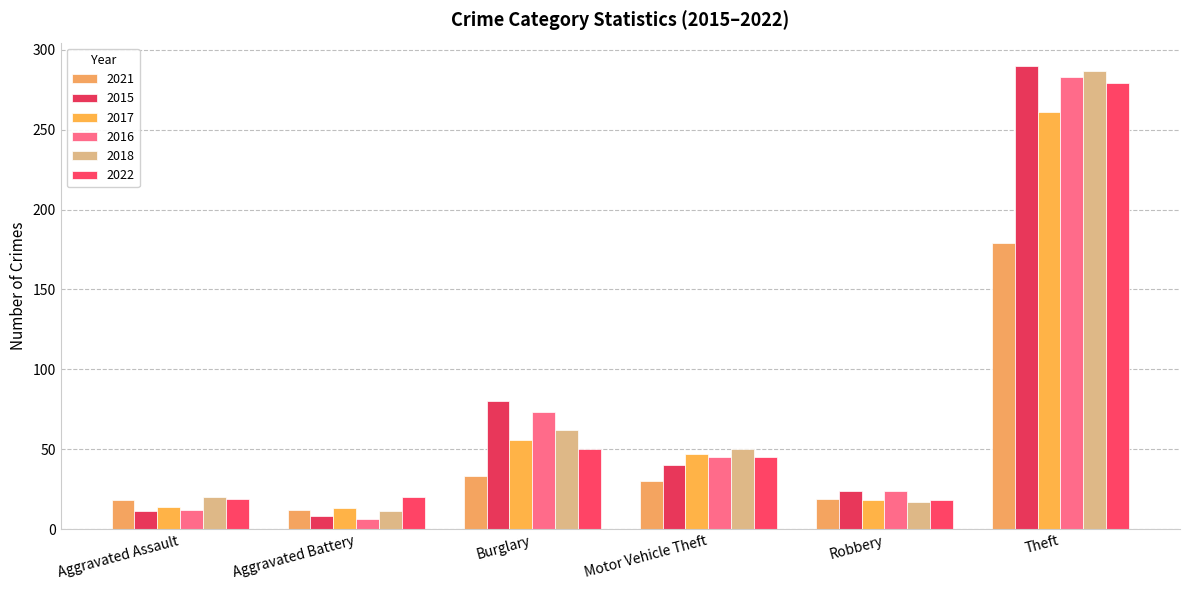

How many bars are there in total?

36